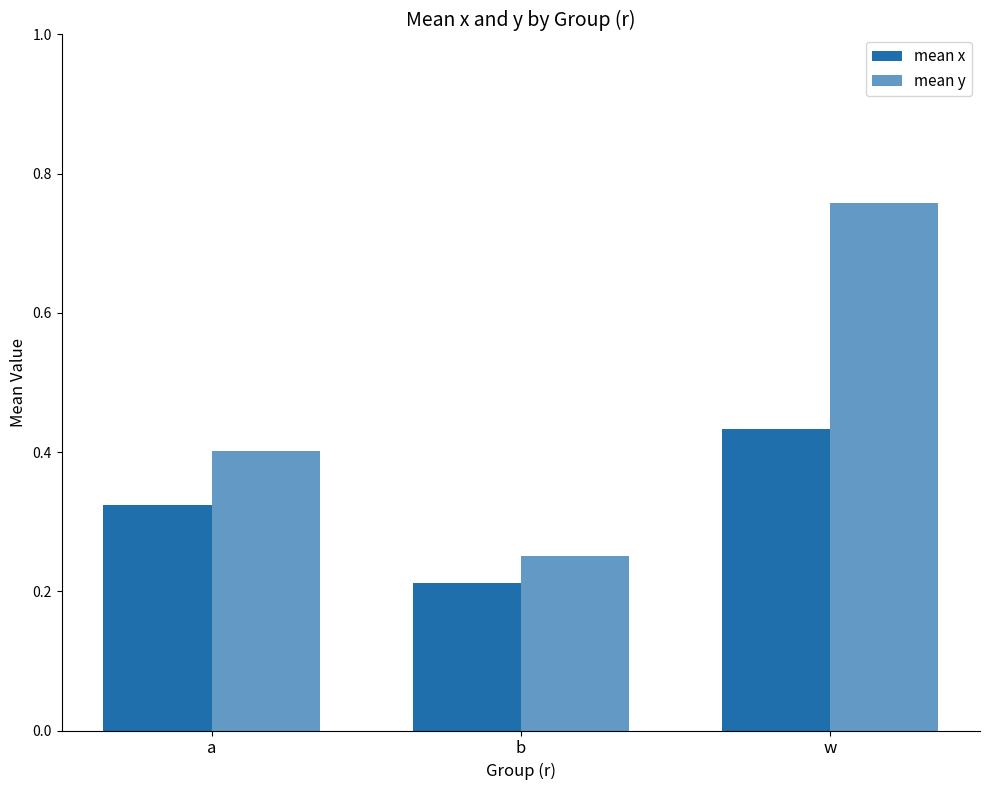

How many mean y values are between 0 and 1?

3